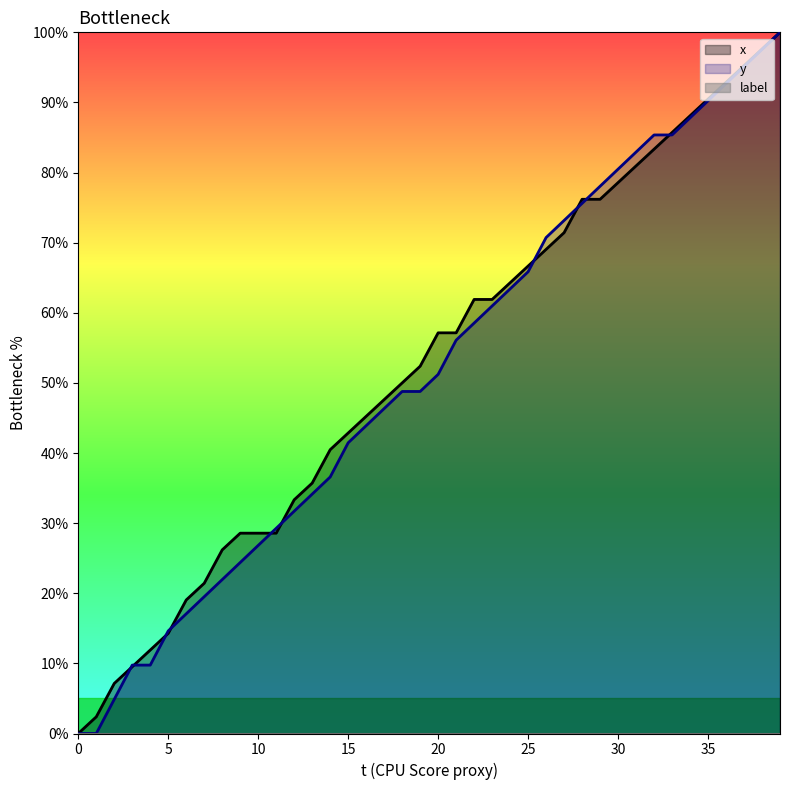

List the series in order of their overall mean, lowest first.

y, x